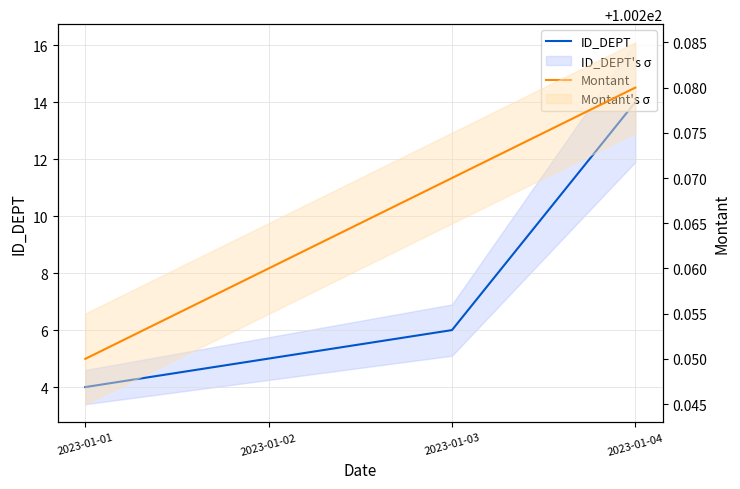

Which series changed the most between 2023-01-03 and 2023-01-04?

ID_DEPT